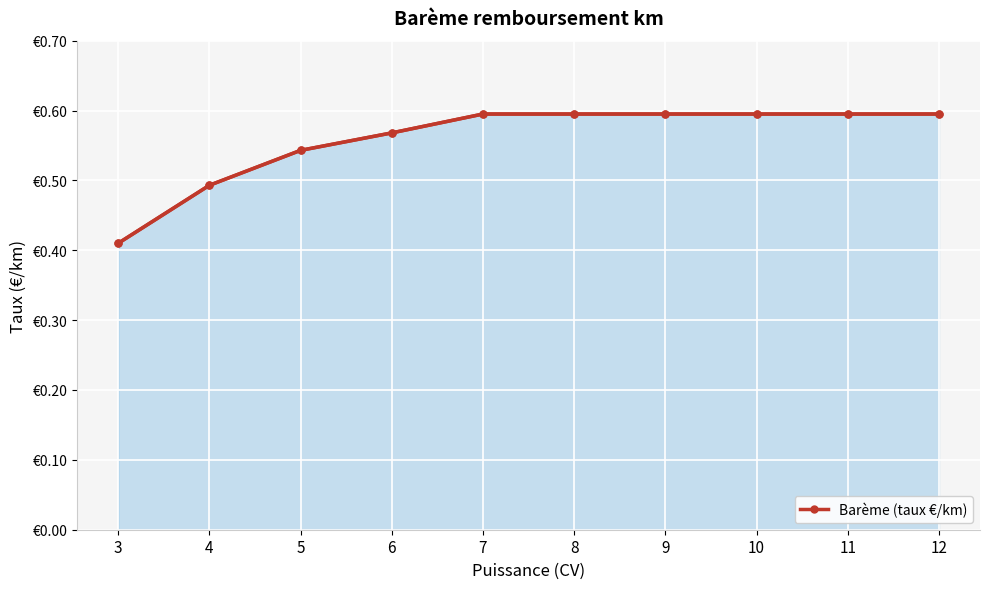

Rank the categories by value from lowest to highest.

3, 4, 5, 6, 7, 8, 9, 10, 11, 12